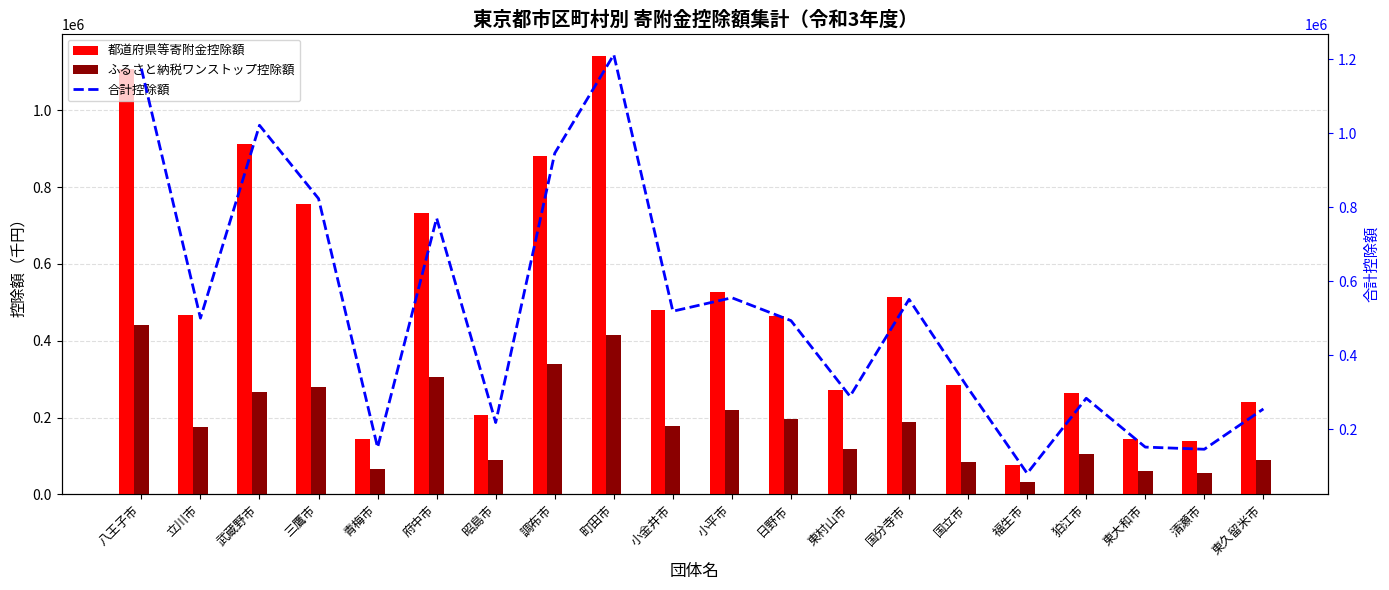

At which label is 都道府県等寄附金控除額 closest to 609441?

小平市